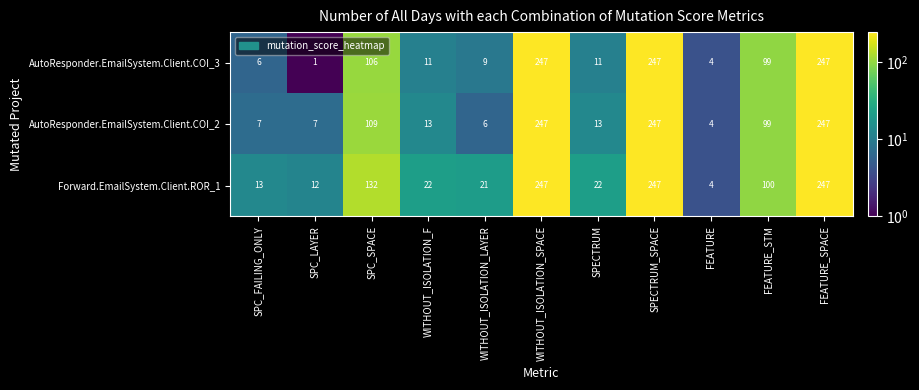

At how many categories does at least one series exceed 58?

5